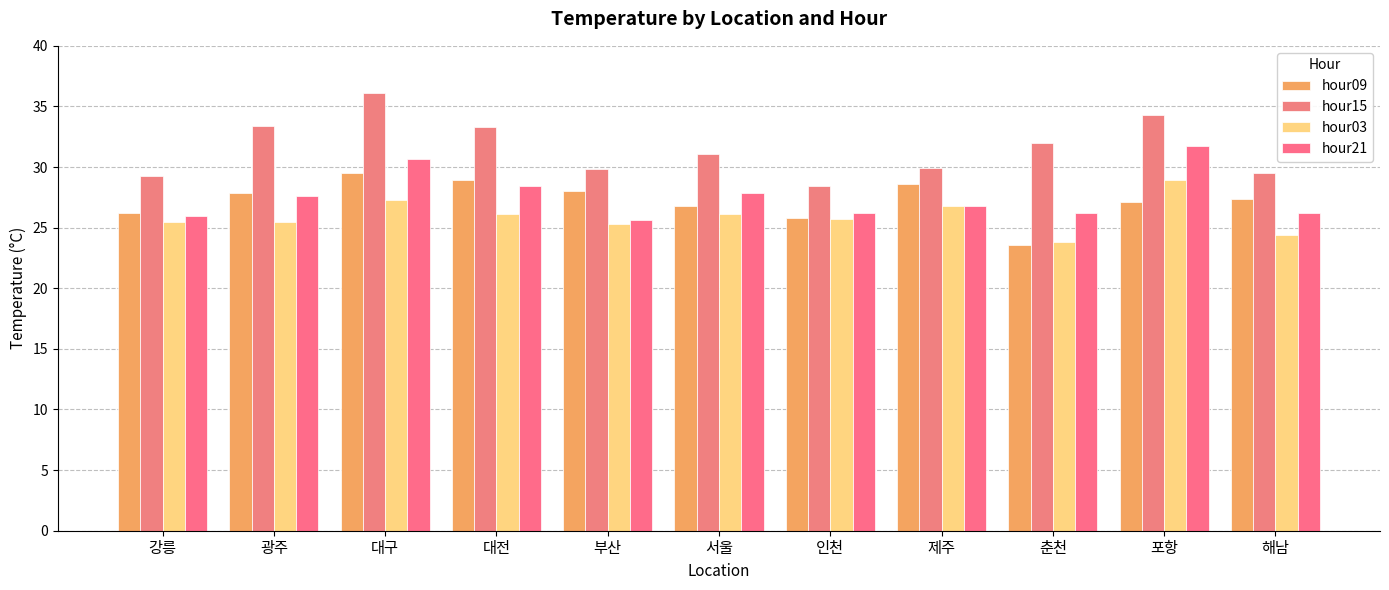

What are all the series names shown in the legend?

hour09, hour15, hour03, hour21